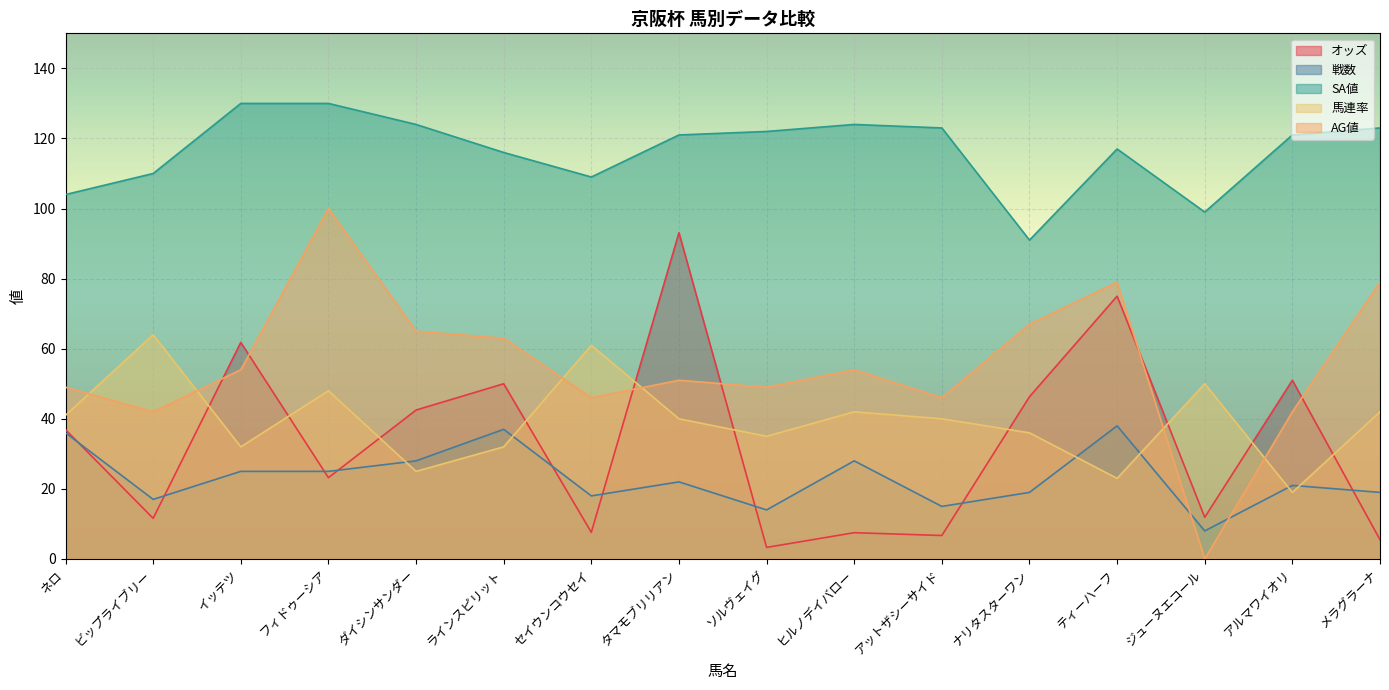

What is the value of the 戦数 point at the 16th from the left?

19.0